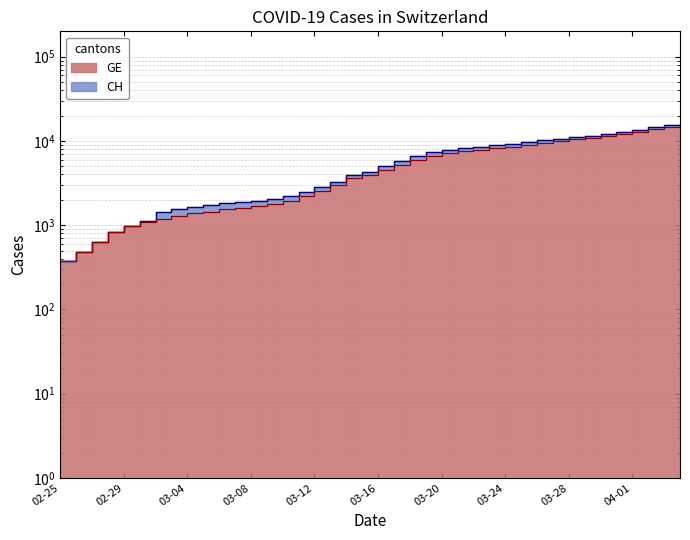

The GE series shows 3560 at 2020-03-19. True or false?

False